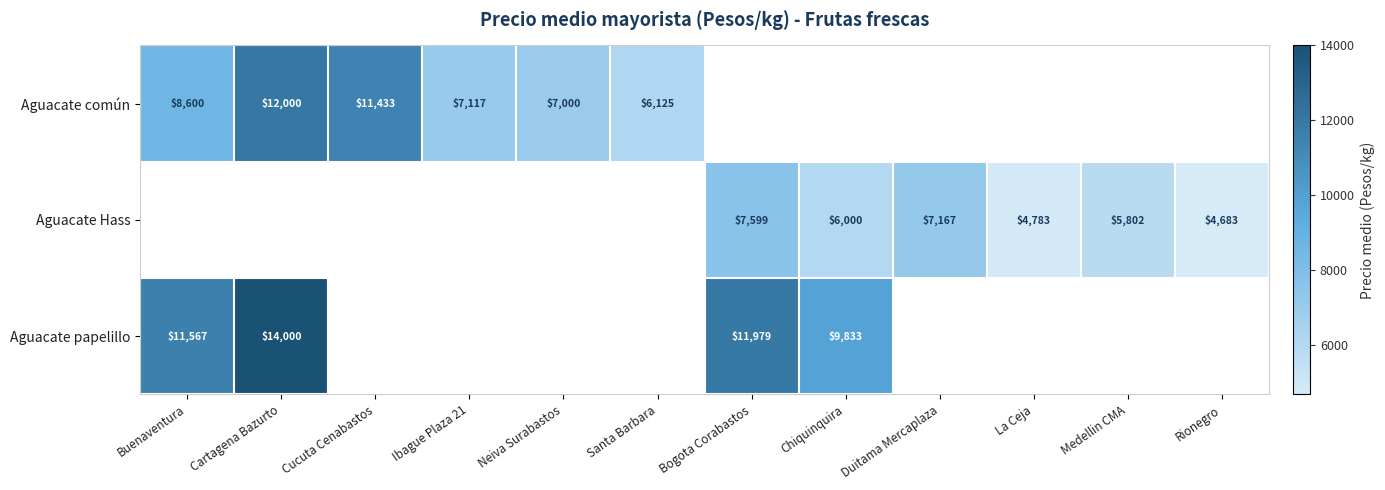

What is the sum of the Aguacate Hass values at Chiquinquira and La Ceja?

10783